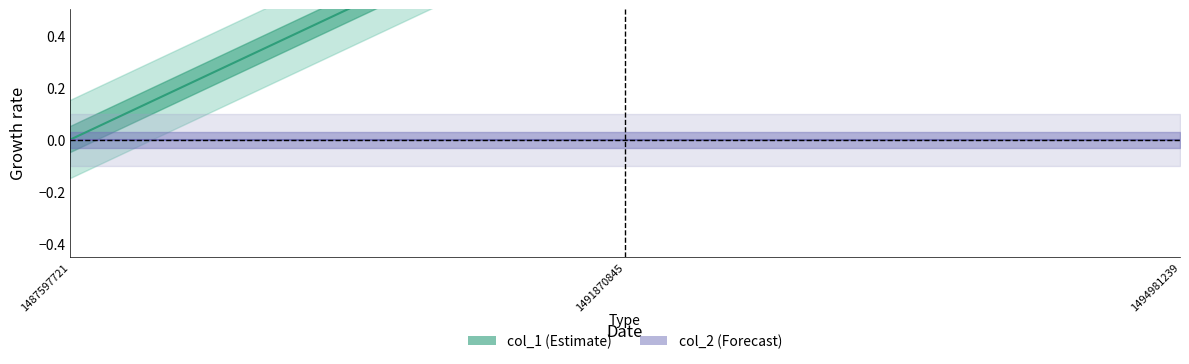

Where is col_2 nearest to the value 0?

1487597721